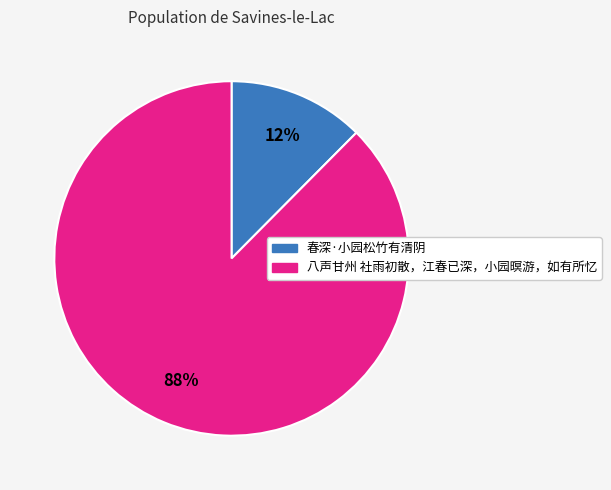

Do 八声甘州 社雨初散，江春已深，小园暝游，如有所忆 and 春深·小园松竹有清阴 together represent more than half of the pie?

Yes